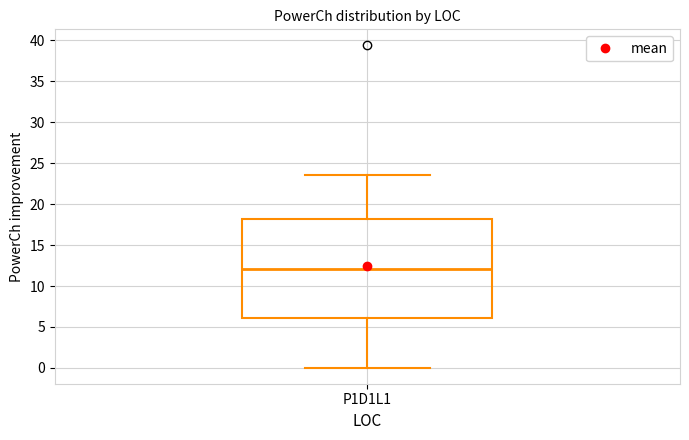

Where is the upper edge of the box for P1D1L1 on the y-axis? The values are not printed on the chart, so give them approximately, as read against the axis.

18.0